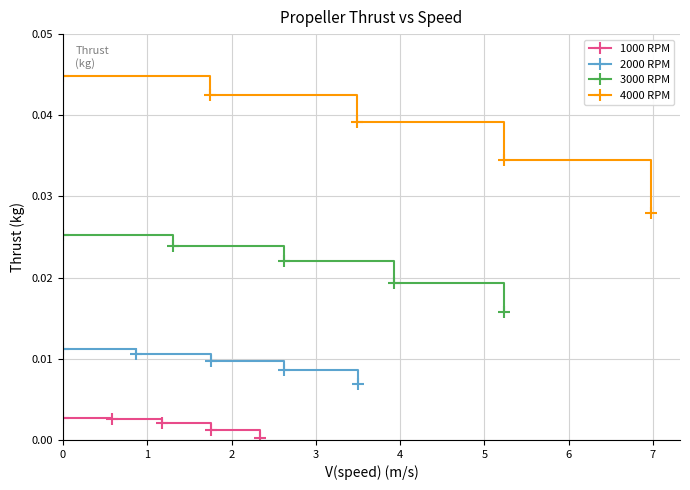

Which series has the largest total across all categories?

4000 RPM